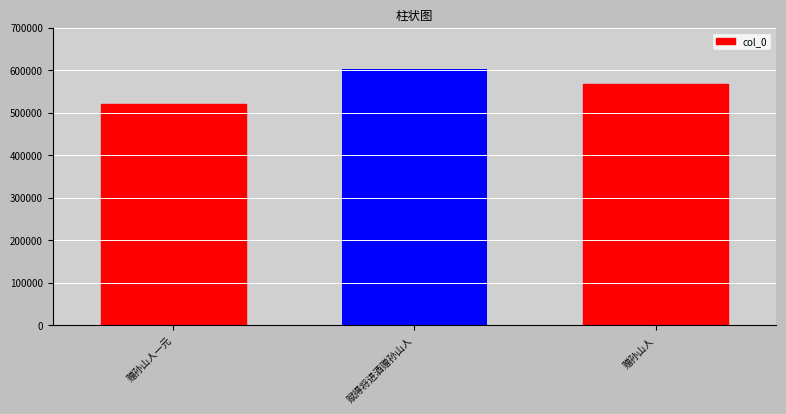

What is the label of the 1st bar from the left?

赠孙山人一元